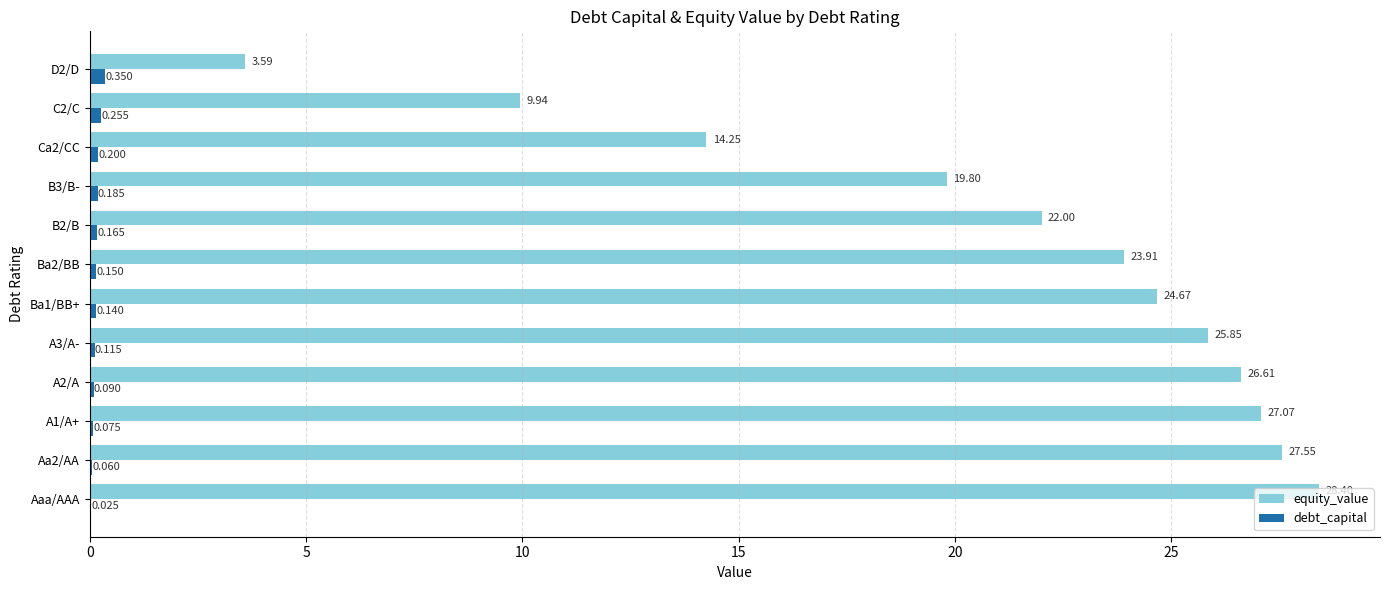

At which category is the sum across all series the highest?

Aaa/AAA